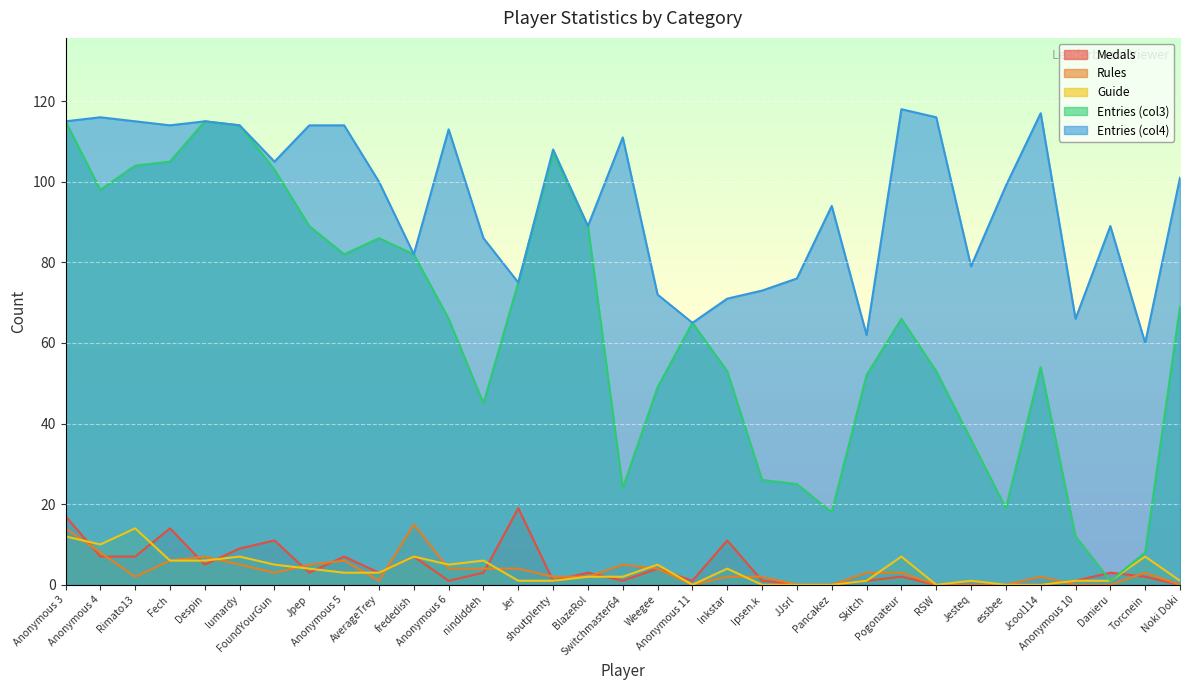

List the labels in order of Entries_col3 value, smallest first.

Danieru, Torcnein, Anonymous 10, Pancakez, essbee, Switchmaster64, JJsrl, Ipsen.k, Jesteq, nindiddeh, Weegee, Skitch, Inkstar, RSW, Jcool114, Anonymous 11, Anonymous 6, Pogonateur, Noki Doki, Jer, Anonymous 5, frededish, AverageTrey, Jpep, BlazeRol, Anonymous 4, FoundYourGun, Rimato13, Fech, shoutplenty, lumardy, Anonymous 3, Despin